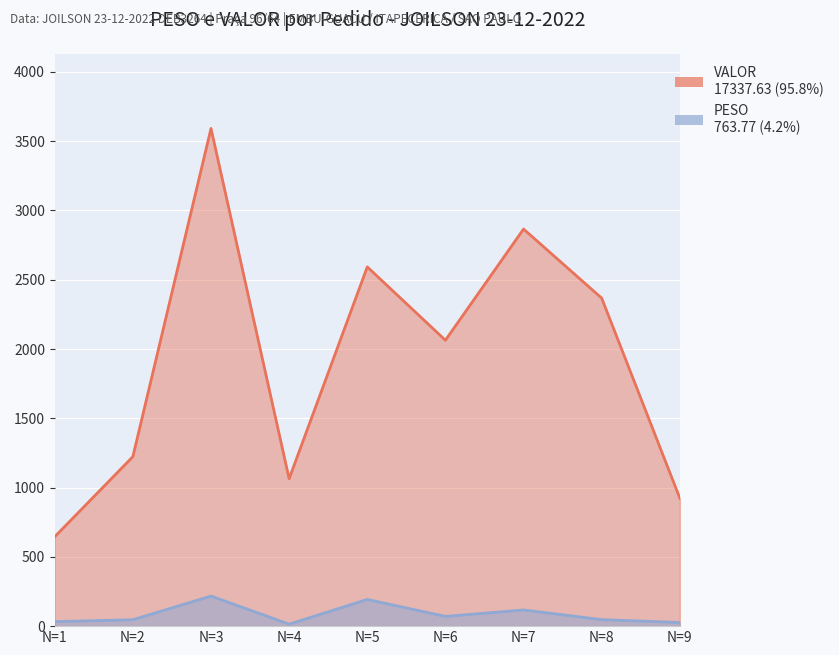

Which series has the largest range (max minus min)?

VALOR